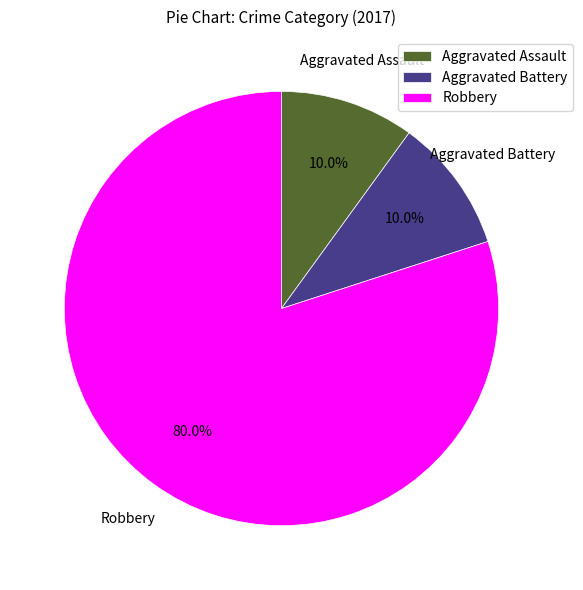

Which category accounts for the majority?

Robbery